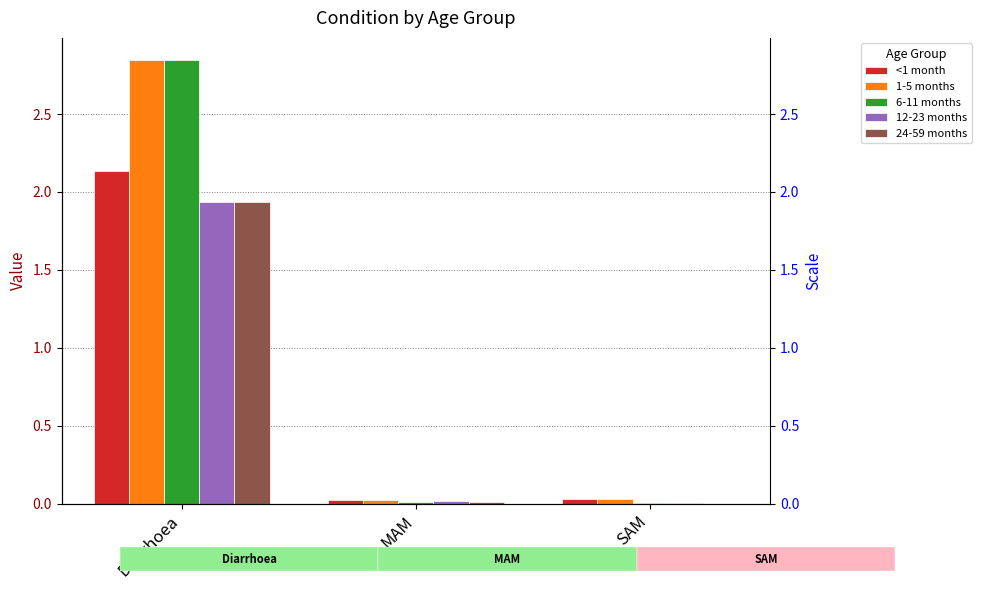

How many groups of bars are there?

3